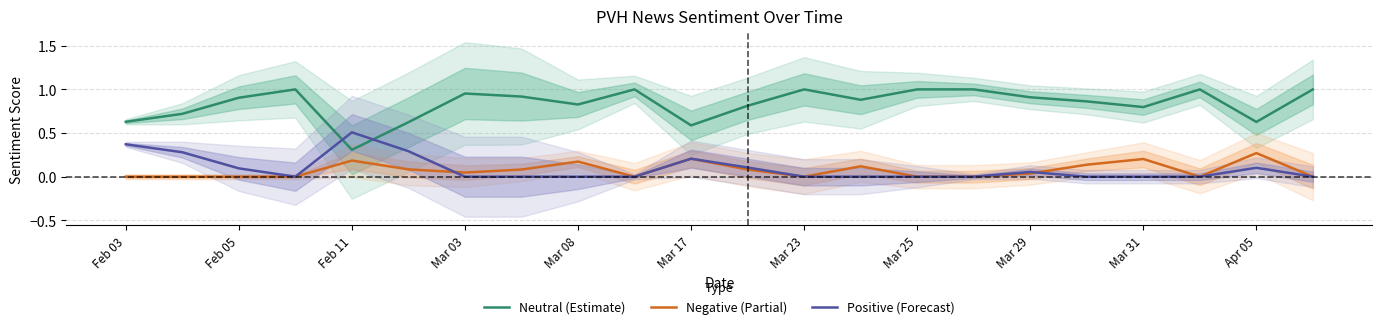

How many values in Negative (Partial) are above zero?

12